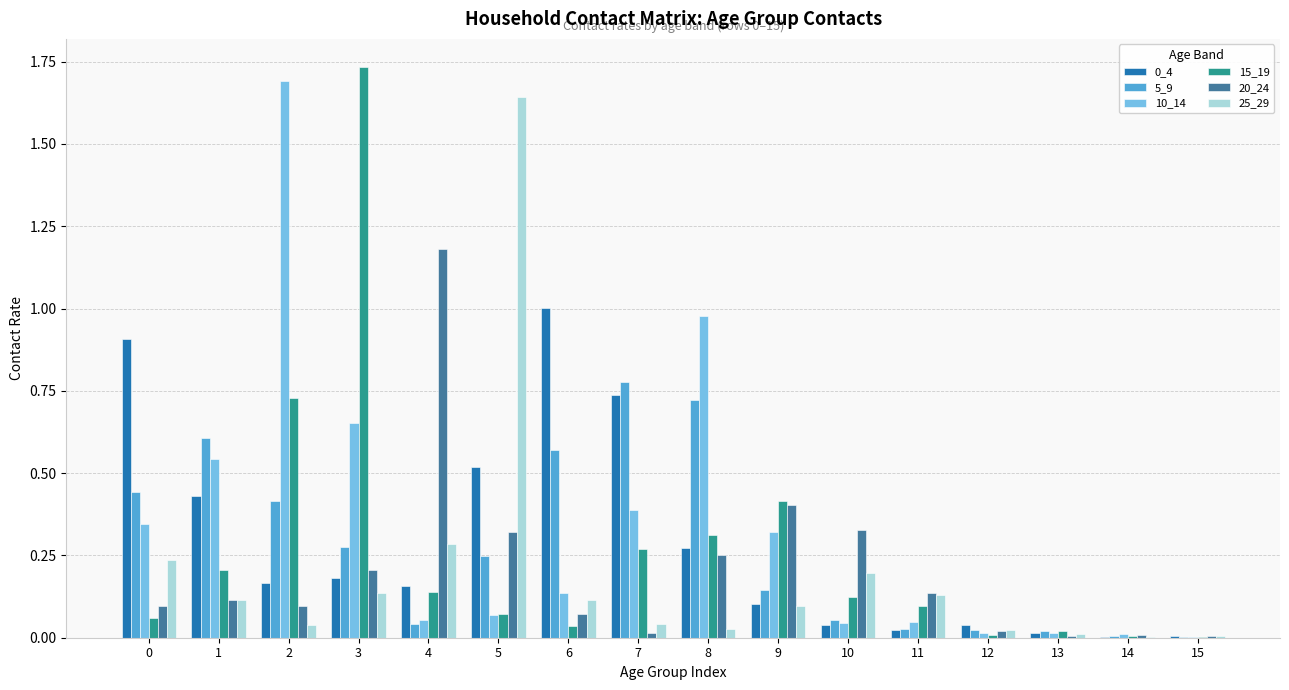

Is the value of 25_29 at 3 greater than the value of 20_24 at 13?

Yes